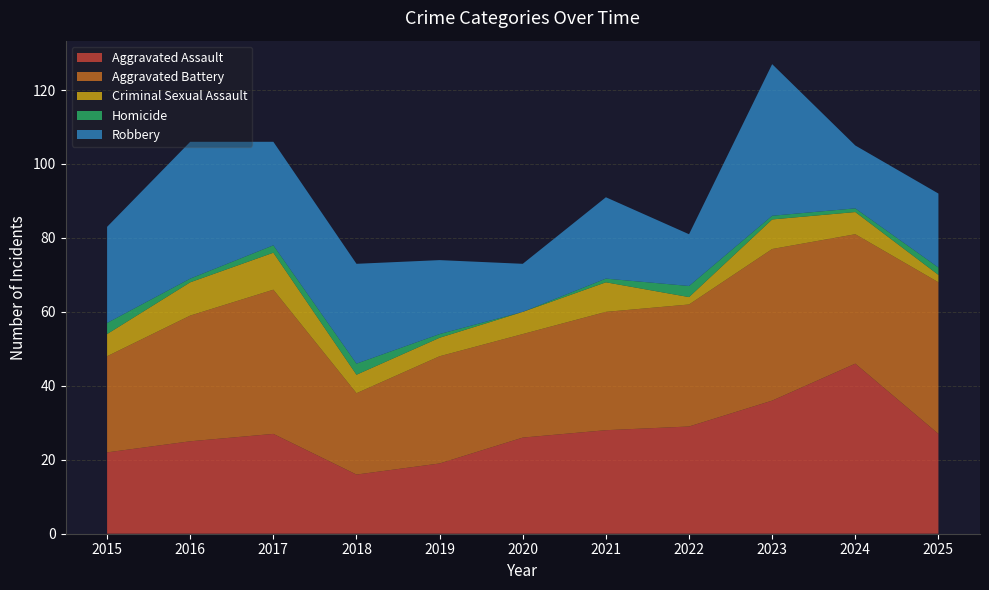

Reading right to left, what are all the values shown in this chart?

Aggravated Assault: 2025=27	2024=46	2023=36	2022=29	2021=28	2020=26	2019=19	2018=16	2017=27	2016=25	2015=22
Aggravated Battery: 2025=41	2024=35	2023=41	2022=33	2021=32	2020=28	2019=29	2018=22	2017=39	2016=34	2015=26
Criminal Sexual Assault: 2025=2	2024=6	2023=8	2022=2	2021=8	2020=6	2019=5	2018=5	2017=10	2016=9	2015=6
Homicide: 2025=2	2024=1	2023=1	2022=3	2021=1	2020=0	2019=1	2018=3	2017=2	2016=1	2015=3
Robbery: 2025=20	2024=17	2023=41	2022=14	2021=22	2020=13	2019=20	2018=27	2017=28	2016=37	2015=26